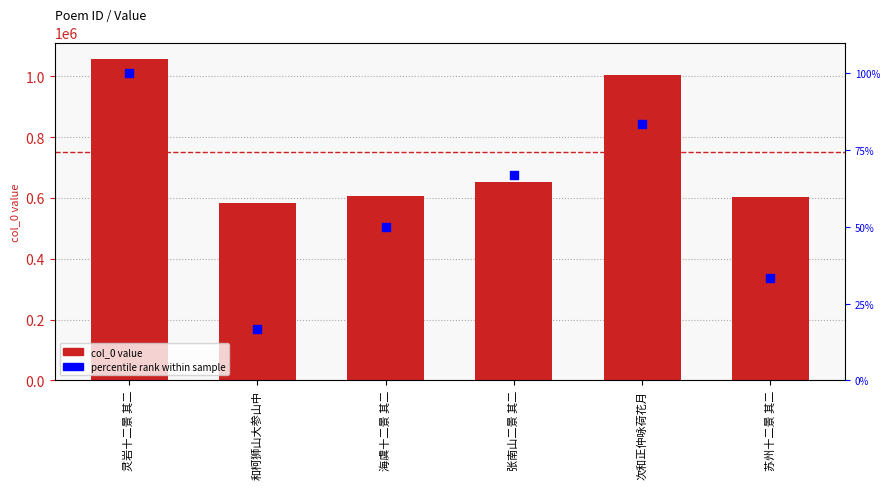

At which category is the sum across all series the highest?

灵岩十二景 其二